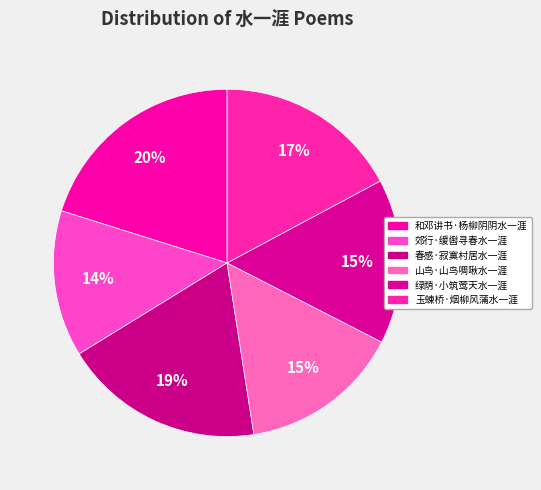

What is the largest slice in the pie chart?

和邓讲书·杨柳阴阴水一涯